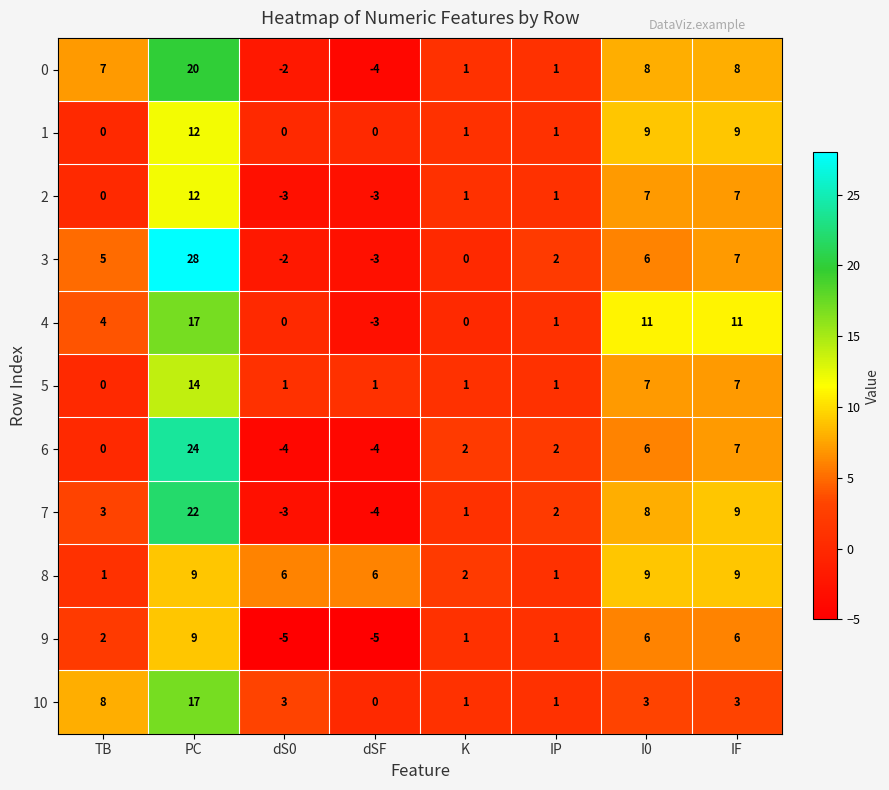

At how many categories does at least one series exceed 13?

1